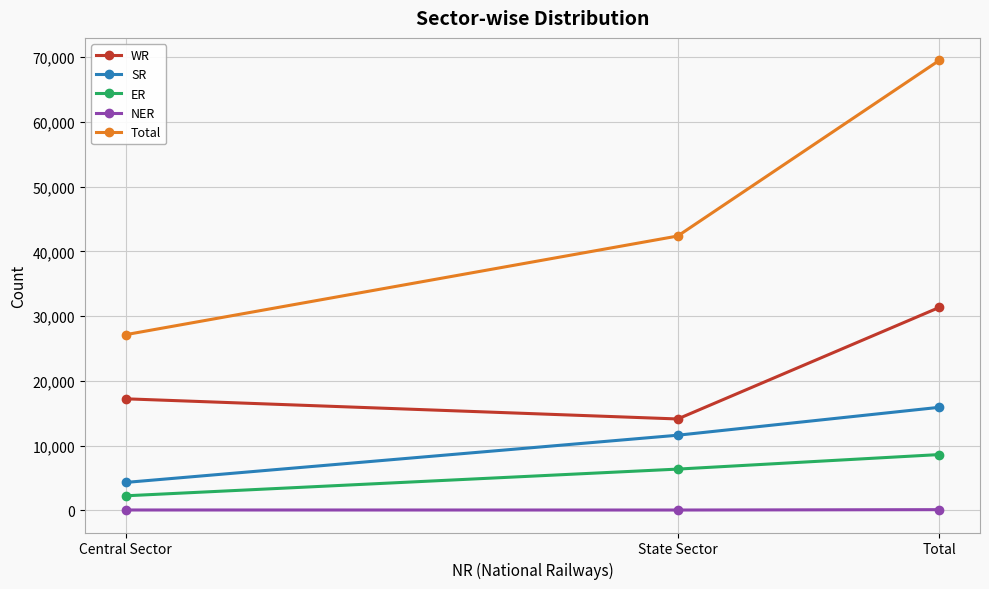

What is the difference between the highest and lowest values at Central Sector?

27071